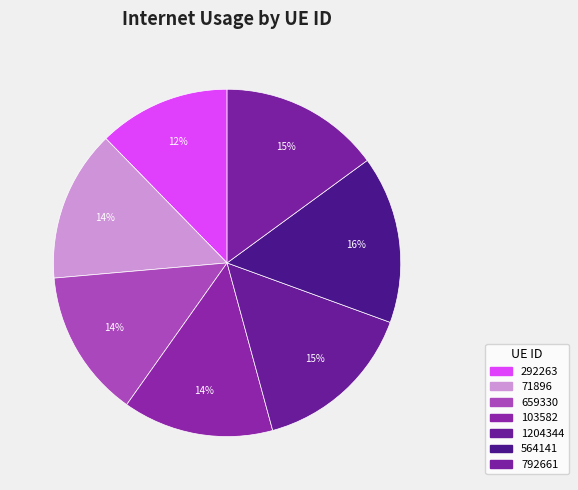

Is it true that 1204344 is 15% of the pie?

True